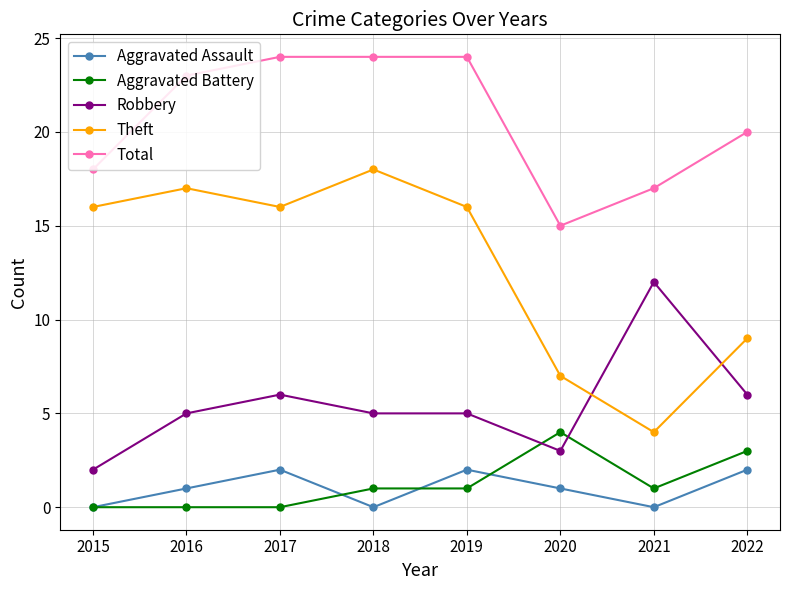

What are all the series names shown in the legend?

Aggravated Assault, Aggravated Battery, Robbery, Theft, Total